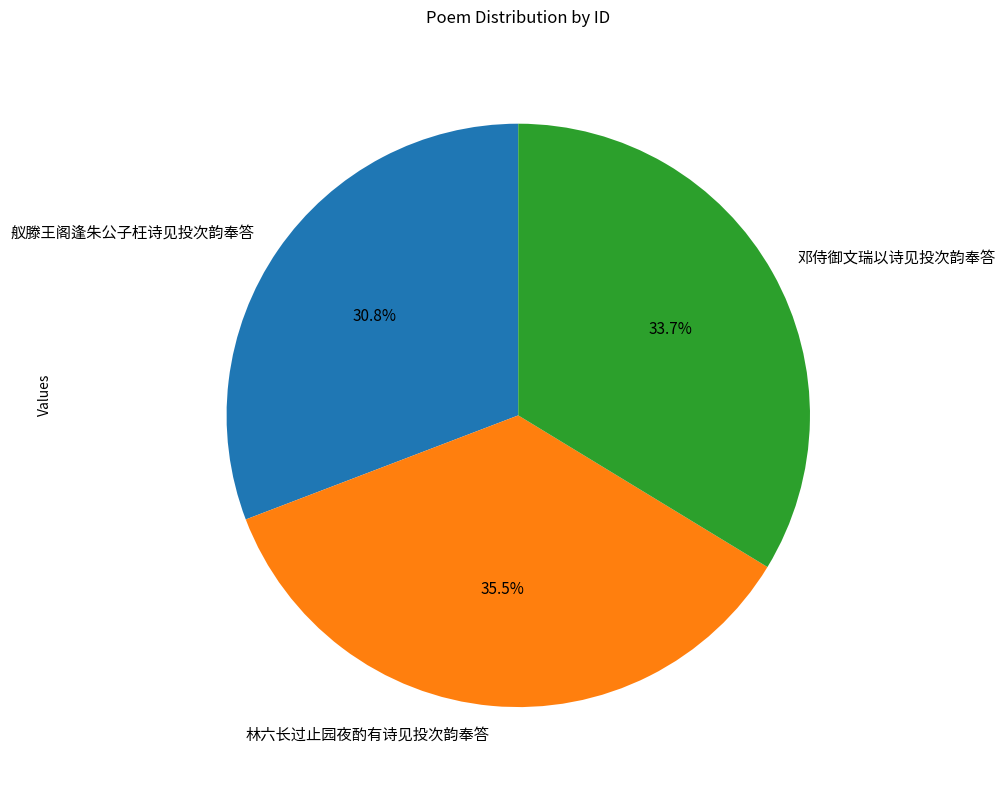

Do 邓侍御文瑞以诗见投次韵奉答 and 舣滕王阁逢朱公子枉诗见投次韵奉答 together represent more than half of the pie?

Yes